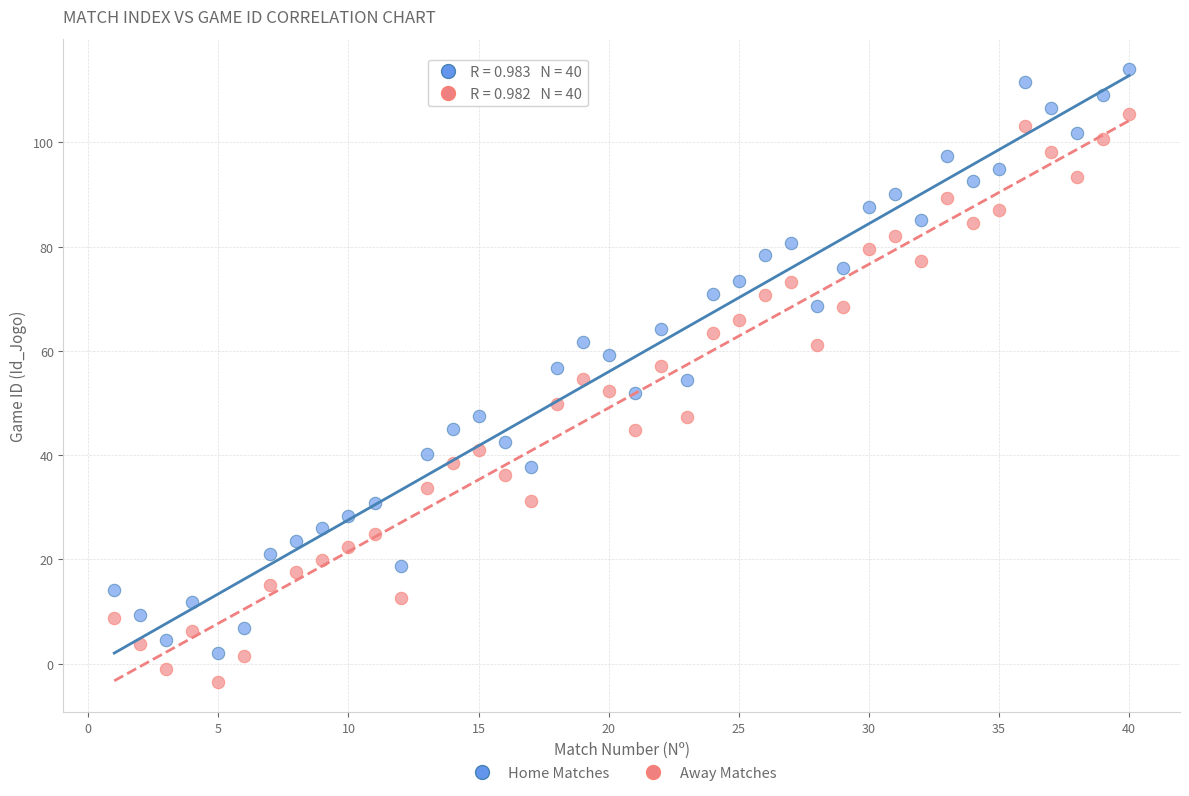

Across all data points, what is the range of Y values (max minus min)?

117.5